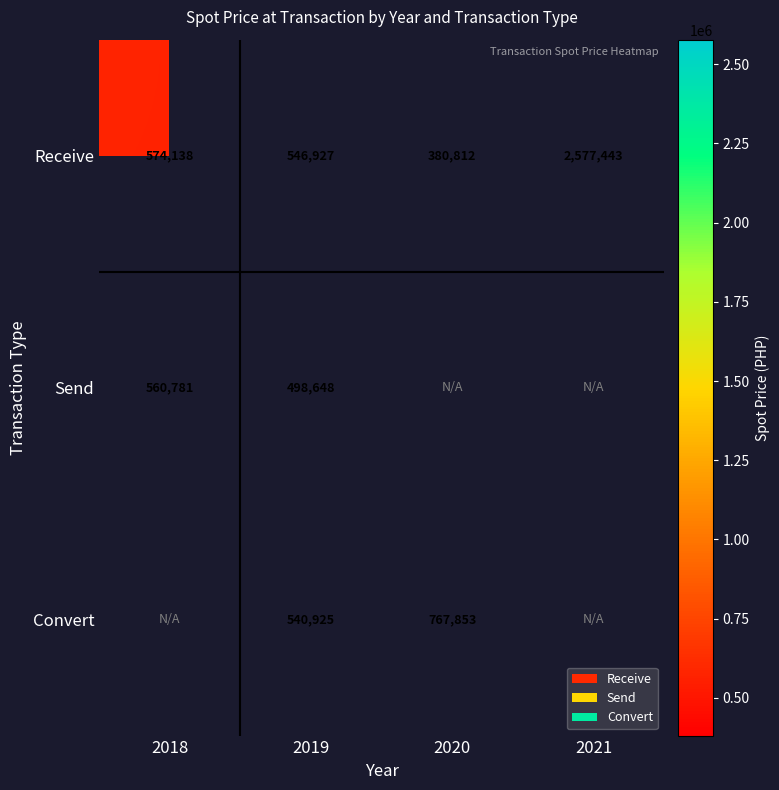

What is the minimum value shown in the chart?

380811.8